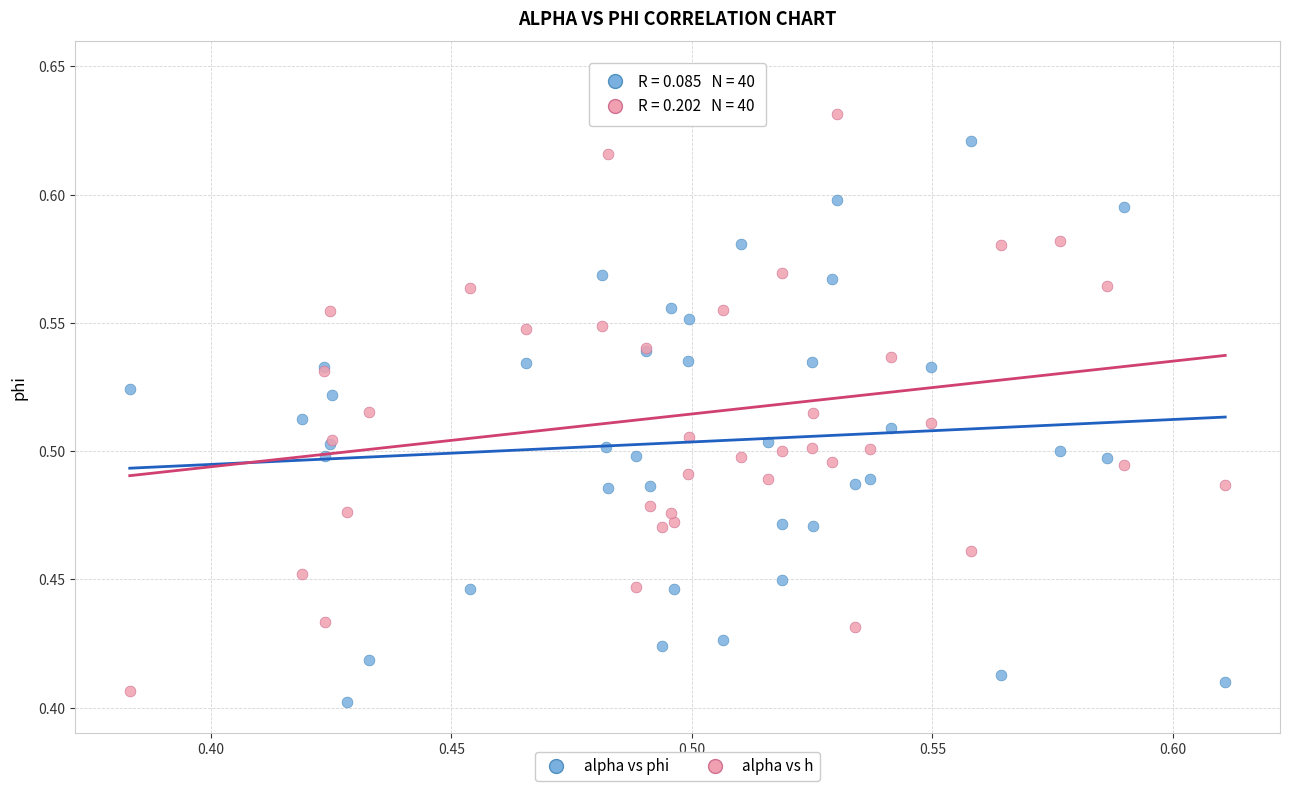

Which series contains the highest Y value?

alpha vs h